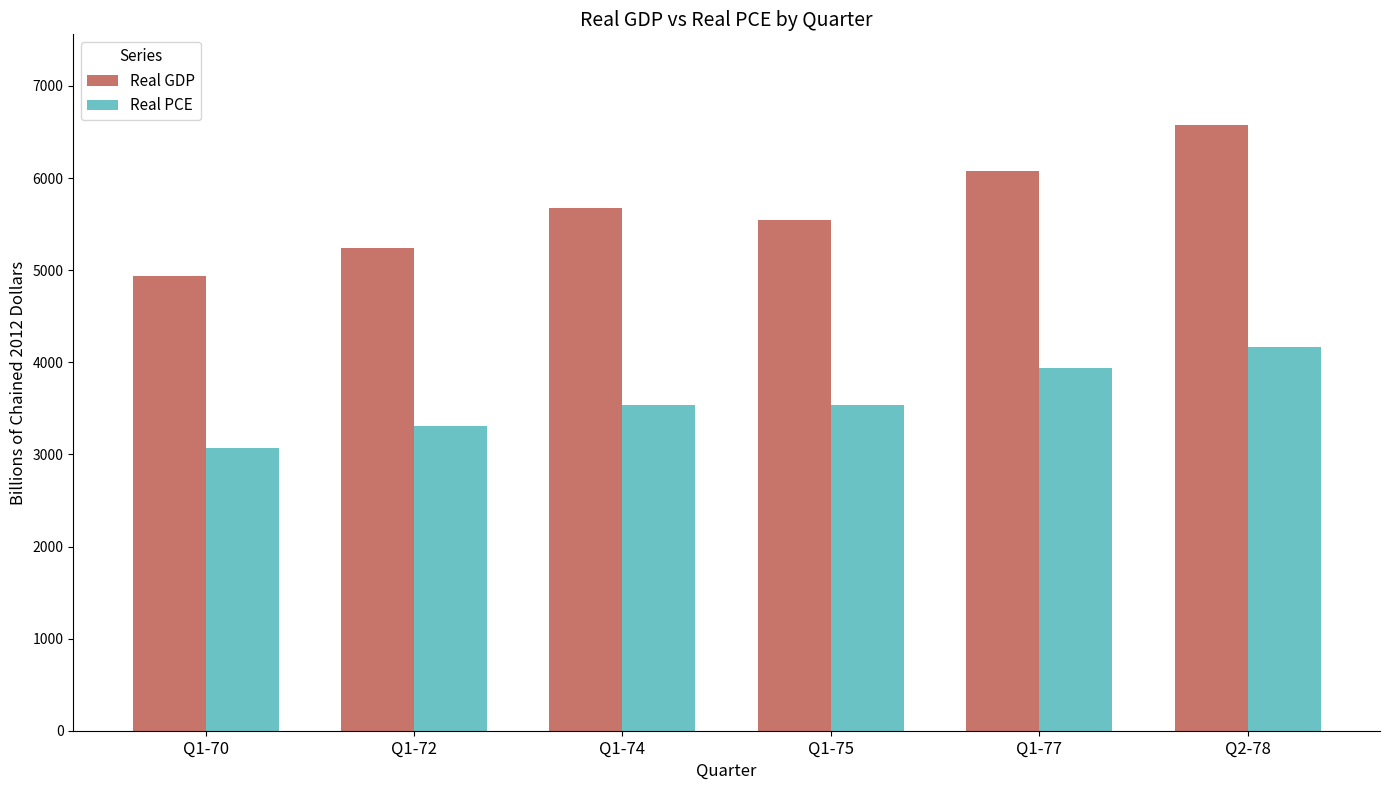

Rank the series by their maximum value, from highest to lowest.

Real GDP, Real PCE